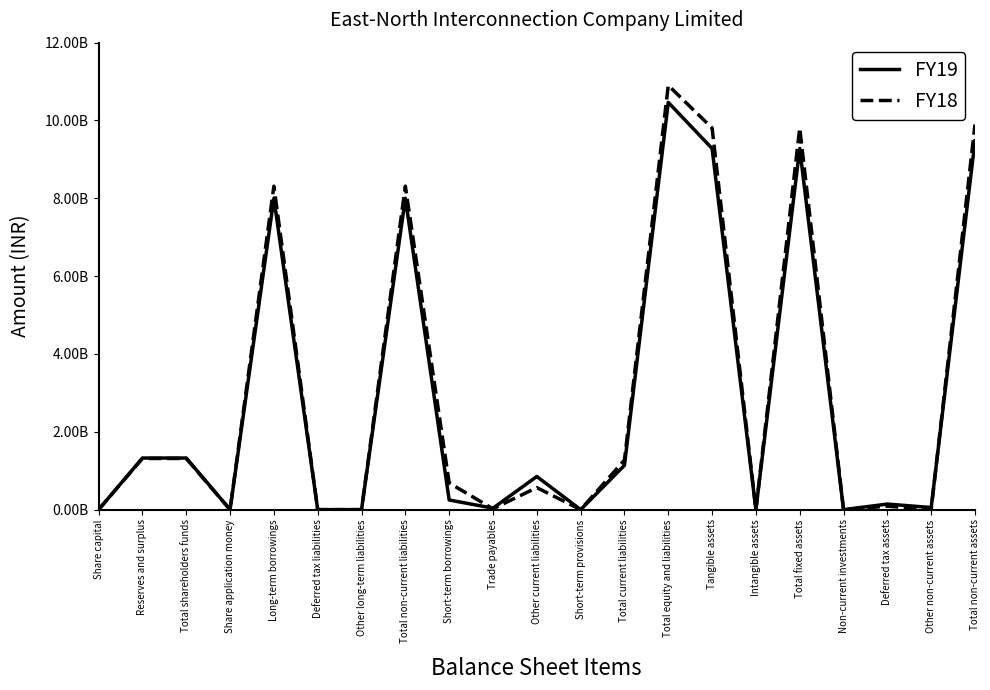

Reading right to left, transcribe all the data shown in this chart.

FY19: 9478630000	54340000	142950000	0	9281340000	0	9281340000	10465510000	1137420000	0	851920000	37610000	247890000	8001820000	0	0	8001820000	0	1326270000	1325770000	500000
FY18: 9896590000	0	88590000	0	9808000000	0	9808000000	10901660000	1273450000	0	566080000	21280000	686090000	8312700000	0	0	8312700000	0	1315510000	1315010000	500000